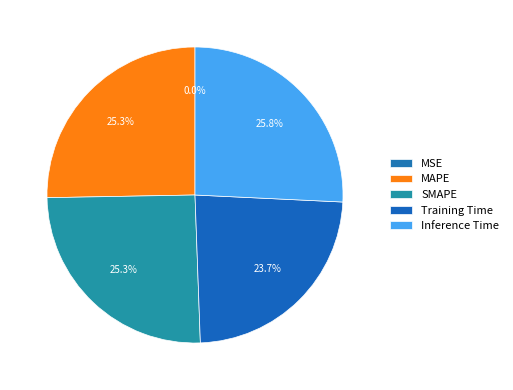

What percentage is NOT represented by SMAPE?

74.7%